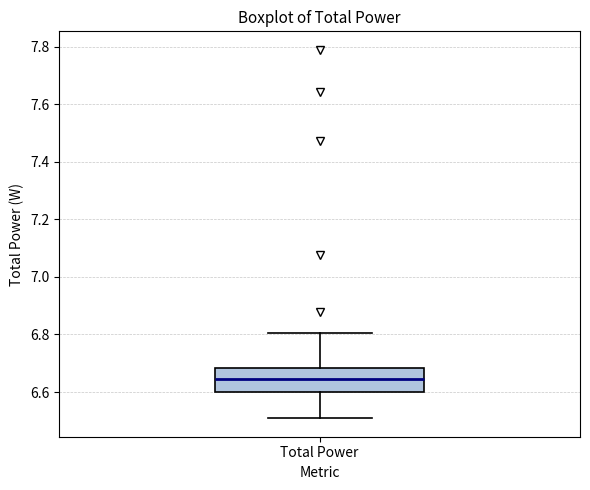

Read this box plot against the y-axis: the position of the median line, the range covered by the box, and the ends of both whiskers. The values are not printed on the chart, so give them approximately, as read against the axis.

median 6.64, box 6.60 to 6.68, whiskers 6.50 to 6.80